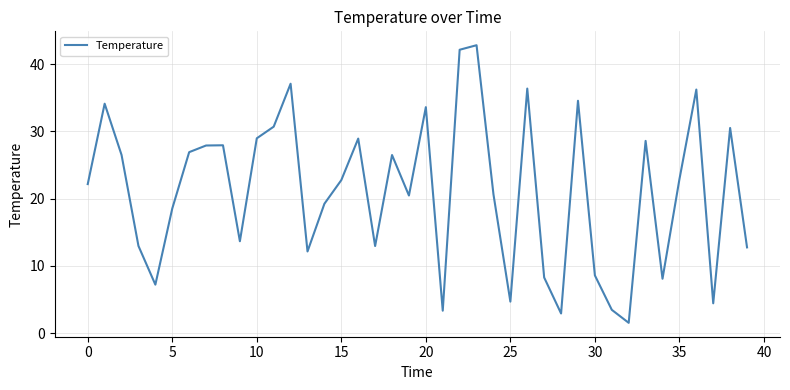

What is the maximum value shown in the chart?

42.8